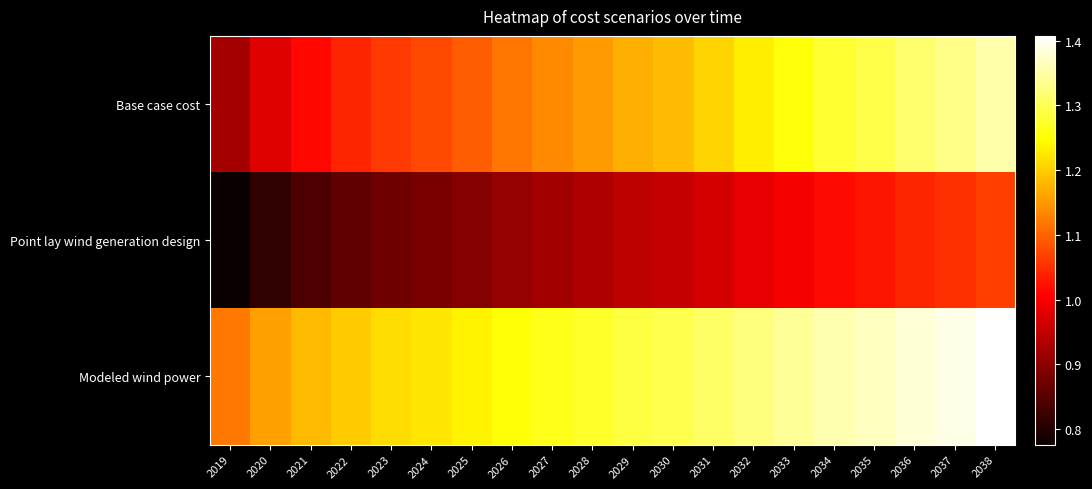

How many distinct data groups are displayed?

3